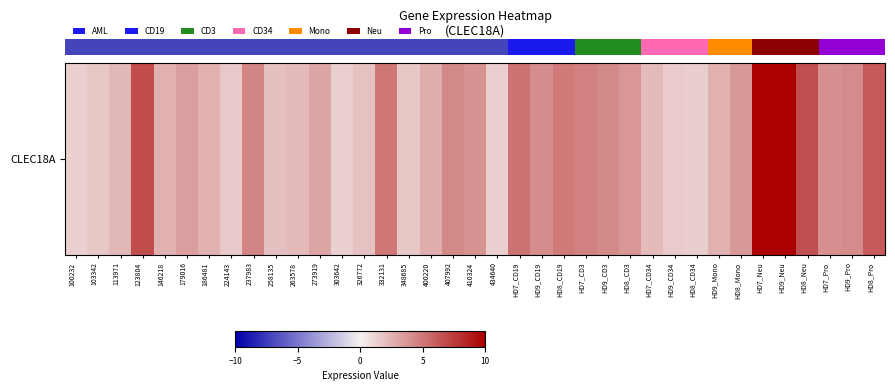

Between 407992 and HD7_CD19, which is larger?

HD7_CD19